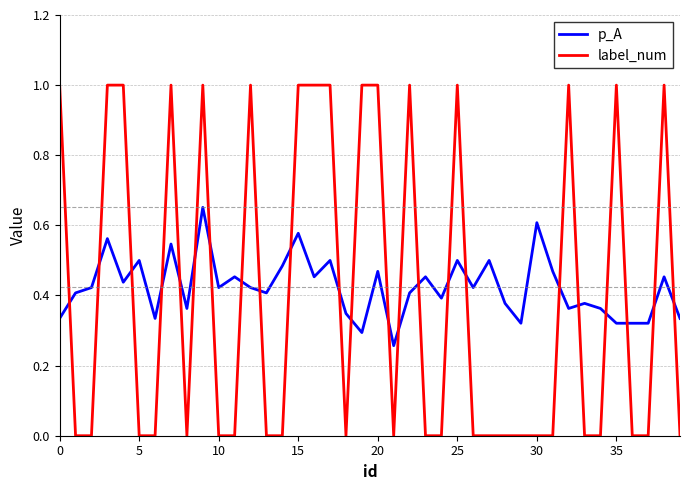

Which series ends up on top after the final intersection of label_num and p_A?

p_A